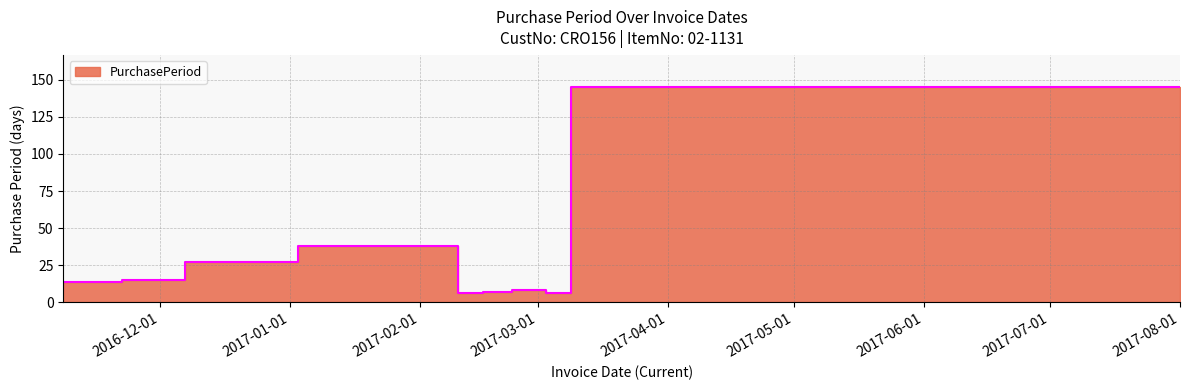

How many values exceed 14?

4